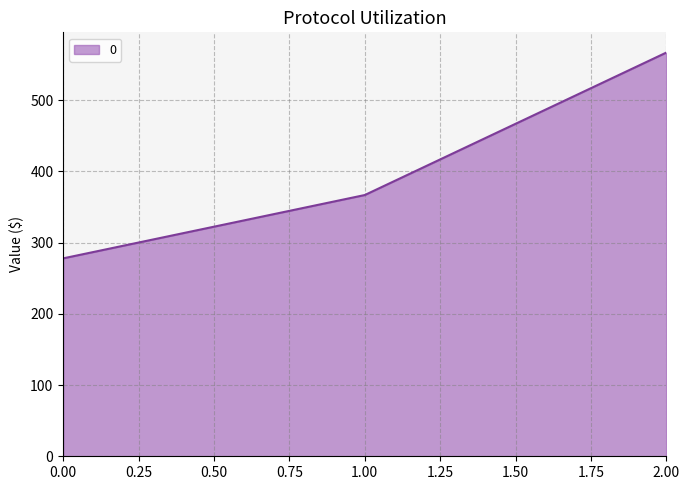

At which label does the data first exceed 366?

1.00